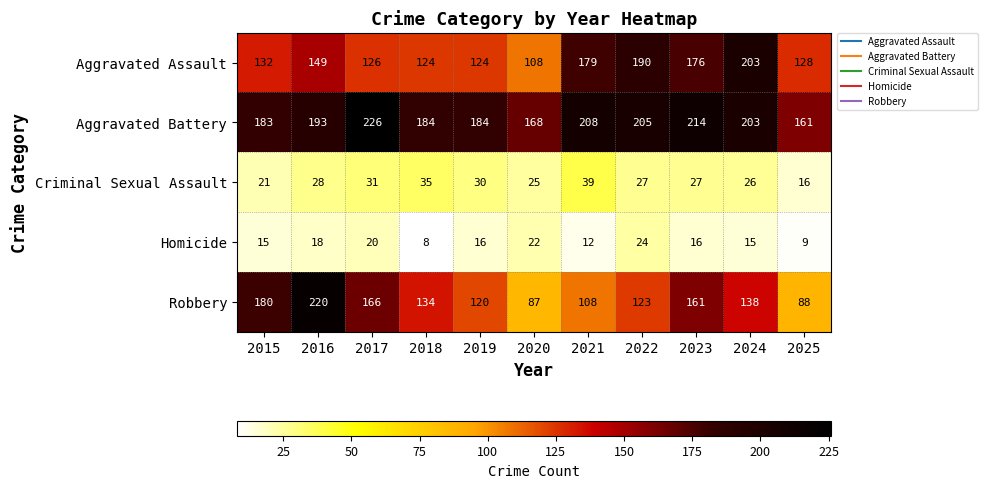

True or false: Homicide has a value of 15 at 2025.

False